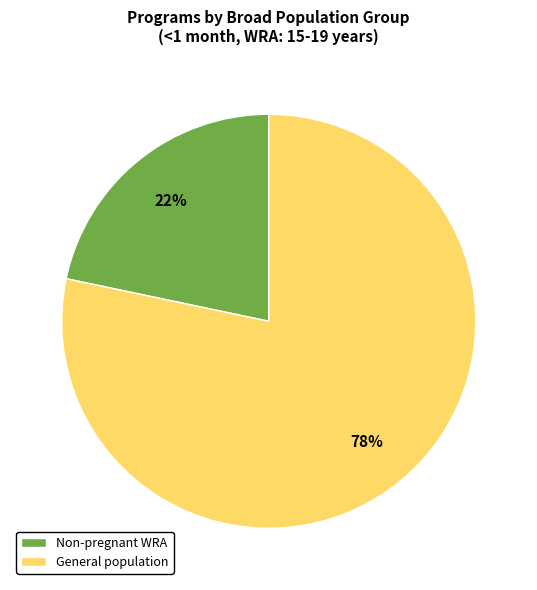

How many slices are in this pie chart?

2